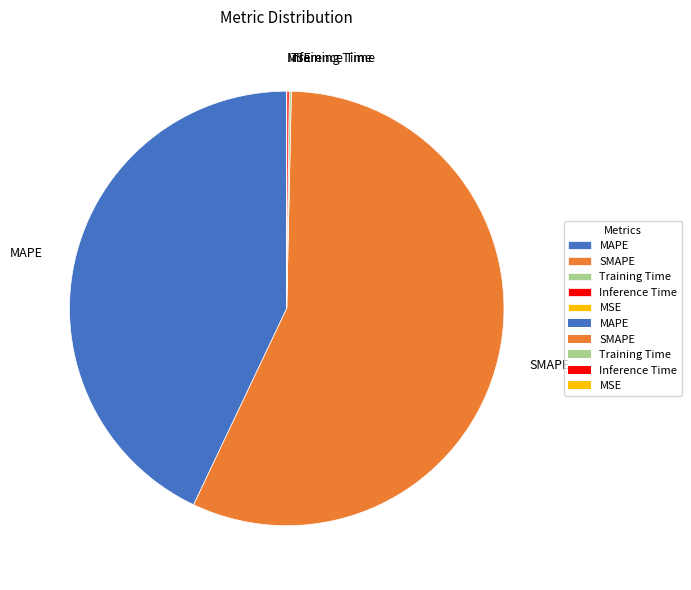

The SMAPE slice represents 57% of the pie. True or false?

True